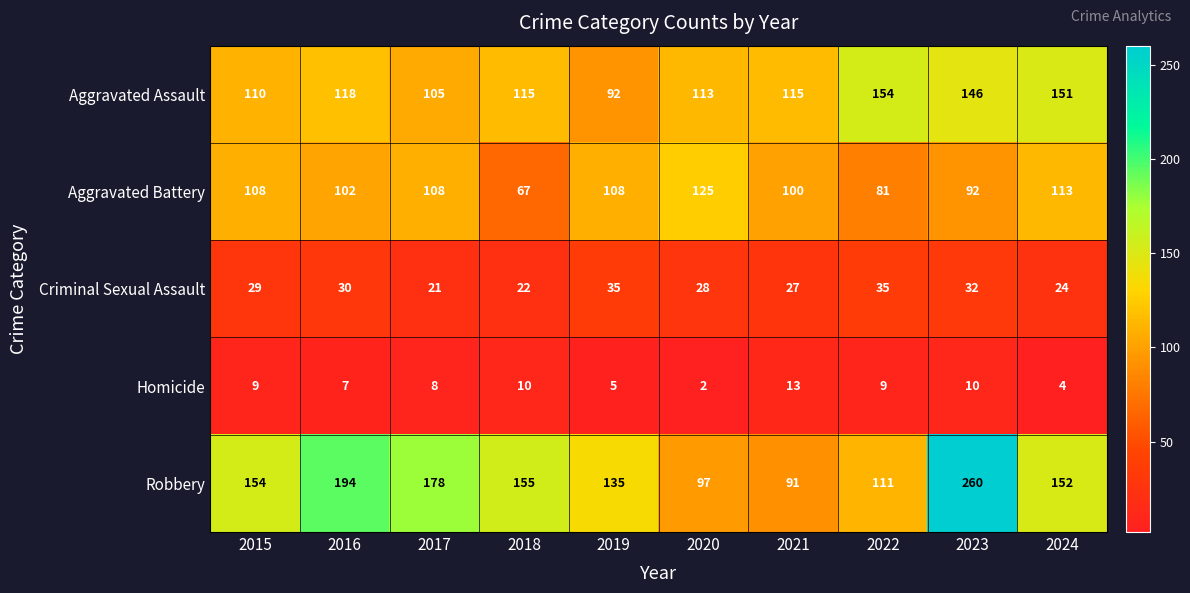

The Homicide series shows 11 at 2017. True or false?

False